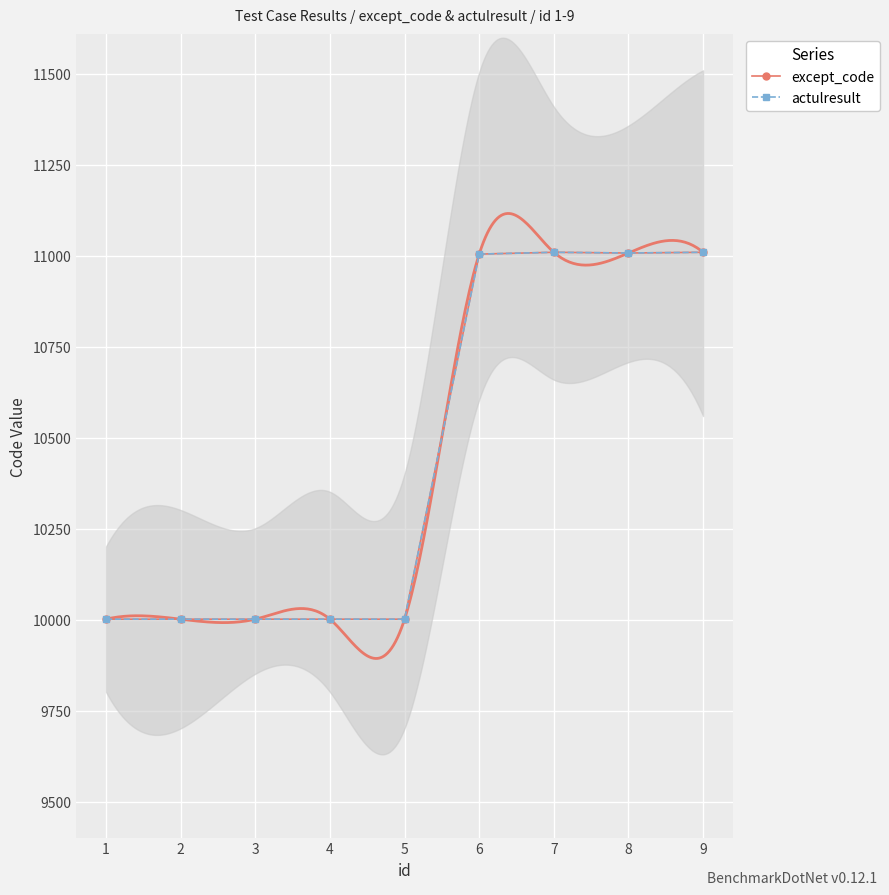

Is it true that except_code equals 10001 at 4?

True